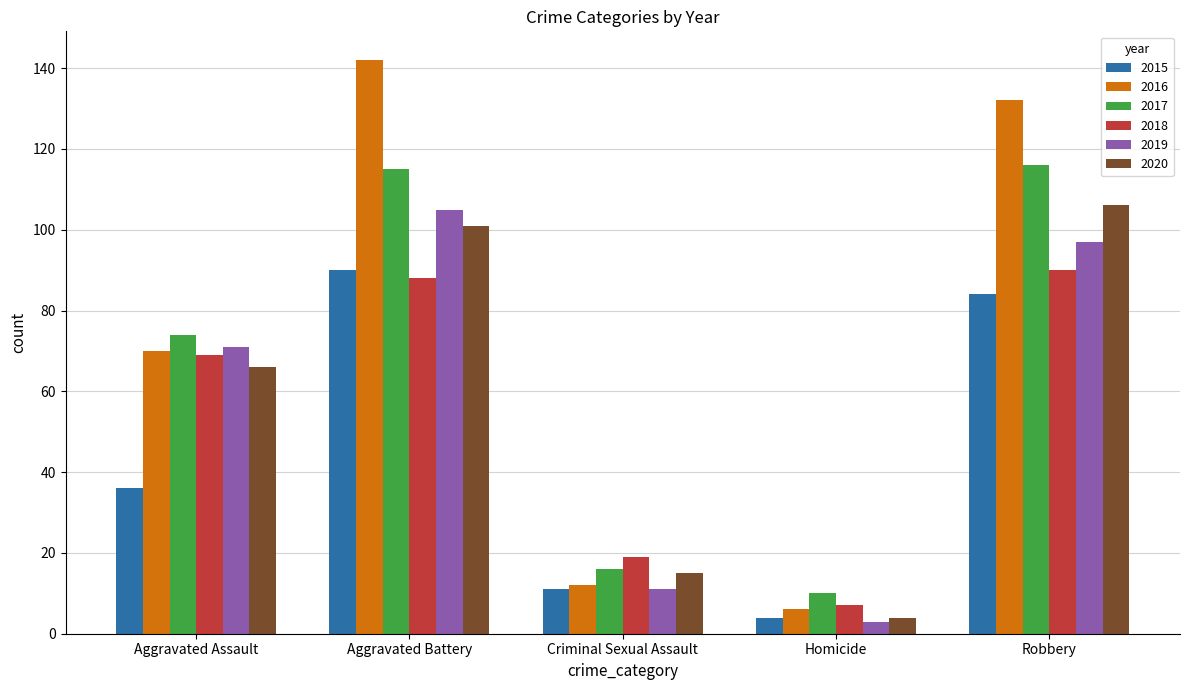

Reading left to right, extract all data points from this chart.

2015: Aggravated Assault=36	Aggravated Battery=90	Criminal Sexual Assault=11	Homicide=4	Robbery=84
2016: Aggravated Assault=70	Aggravated Battery=142	Criminal Sexual Assault=12	Homicide=6	Robbery=132
2017: Aggravated Assault=74	Aggravated Battery=115	Criminal Sexual Assault=16	Homicide=10	Robbery=116
2018: Aggravated Assault=69	Aggravated Battery=88	Criminal Sexual Assault=19	Homicide=7	Robbery=90
2019: Aggravated Assault=71	Aggravated Battery=105	Criminal Sexual Assault=11	Homicide=3	Robbery=97
2020: Aggravated Assault=66	Aggravated Battery=101	Criminal Sexual Assault=15	Homicide=4	Robbery=106